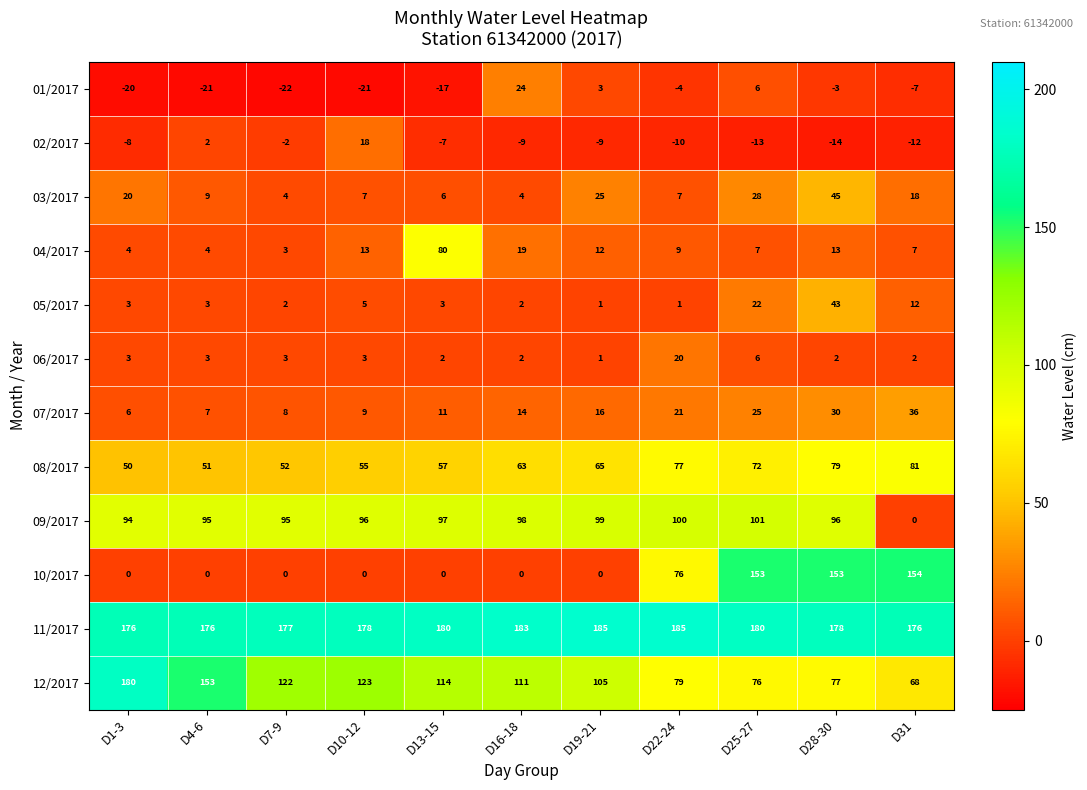

What is the spread (max minus min) of values at D19-21?

194